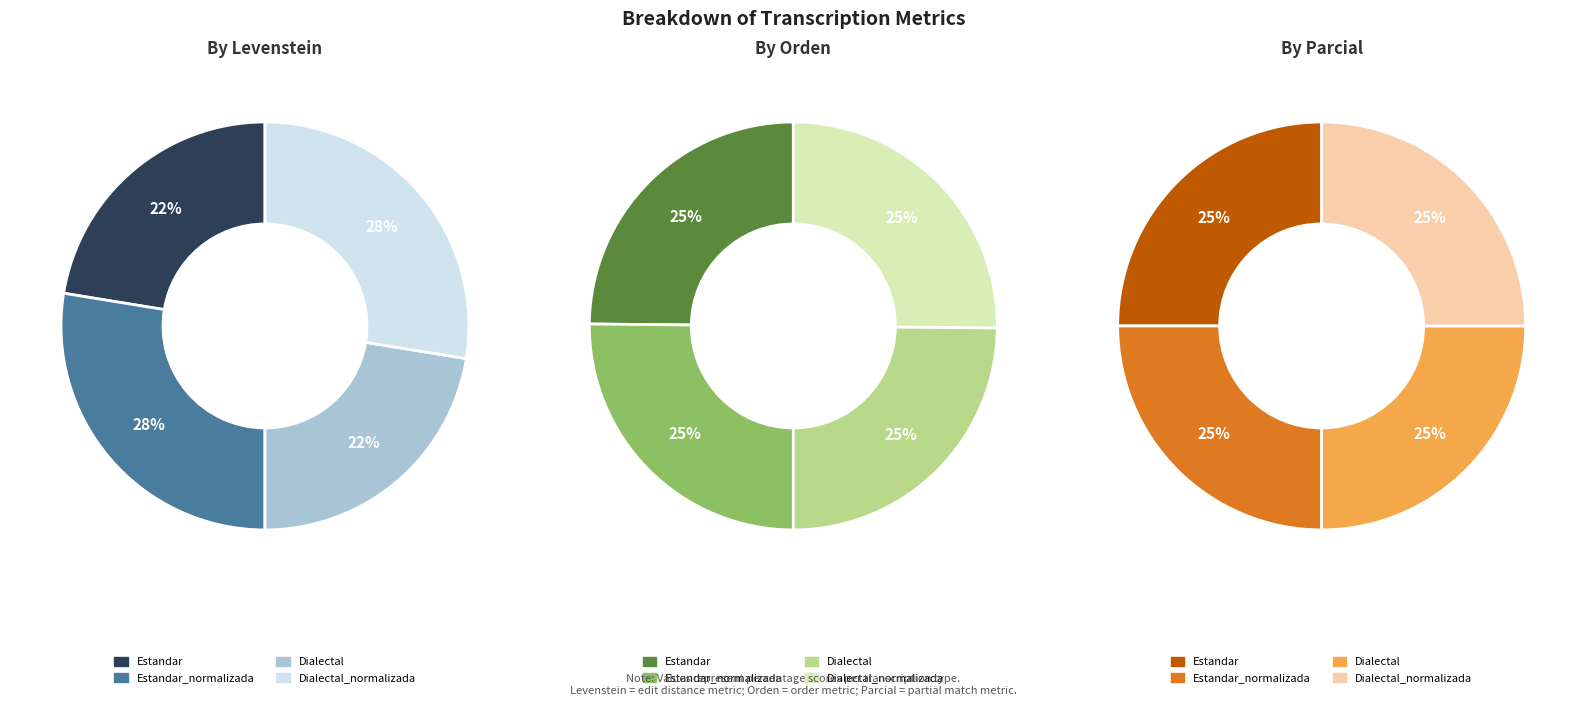

How much of the chart is everything except Dialectal_normalizada?

72.4%